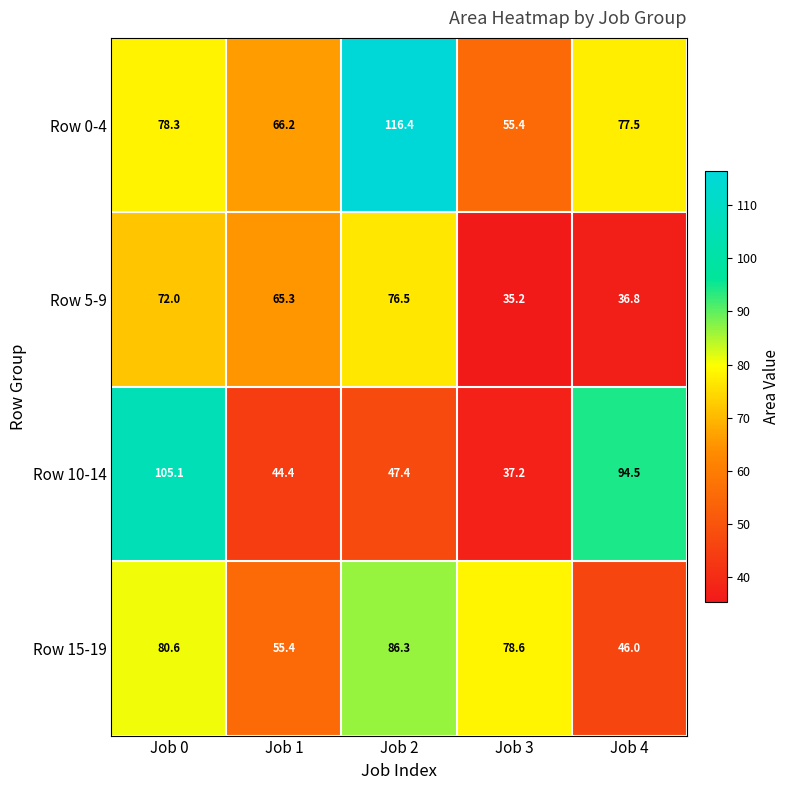

List the series in order of their peak value, lowest first.

Row 5-9, Row 15-19, Row 10-14, Row 0-4